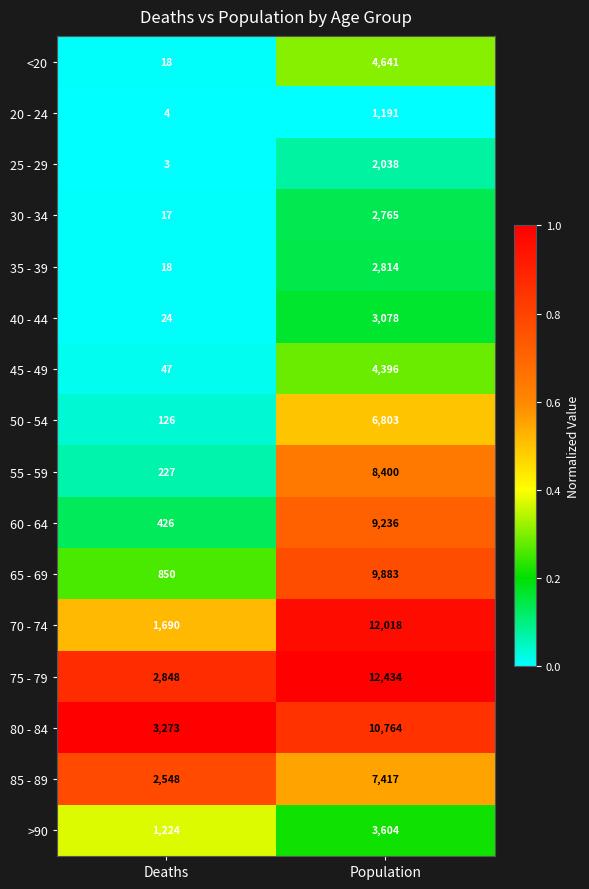

What is the average value of the 75 - 79 series?

7641